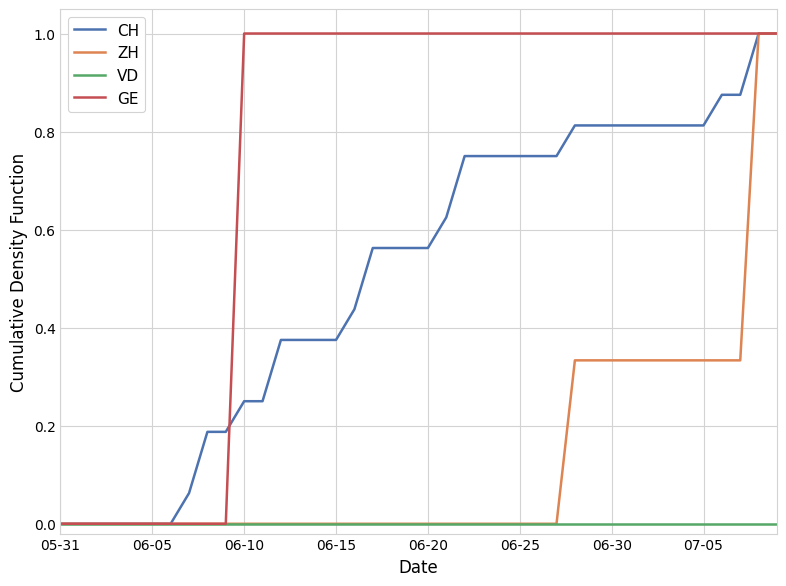

What is the sum of all CH values?

20.5